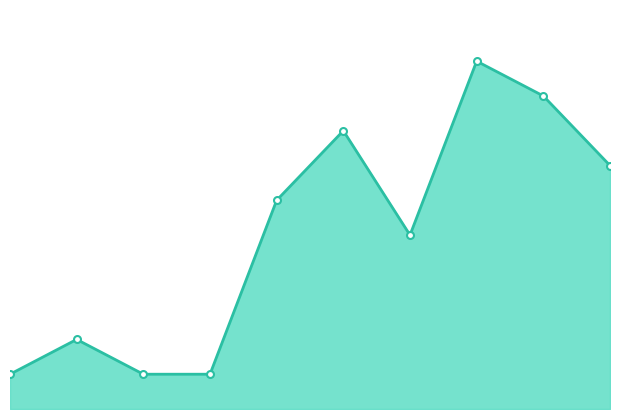

What is the difference between the maximum and minimum values?

9